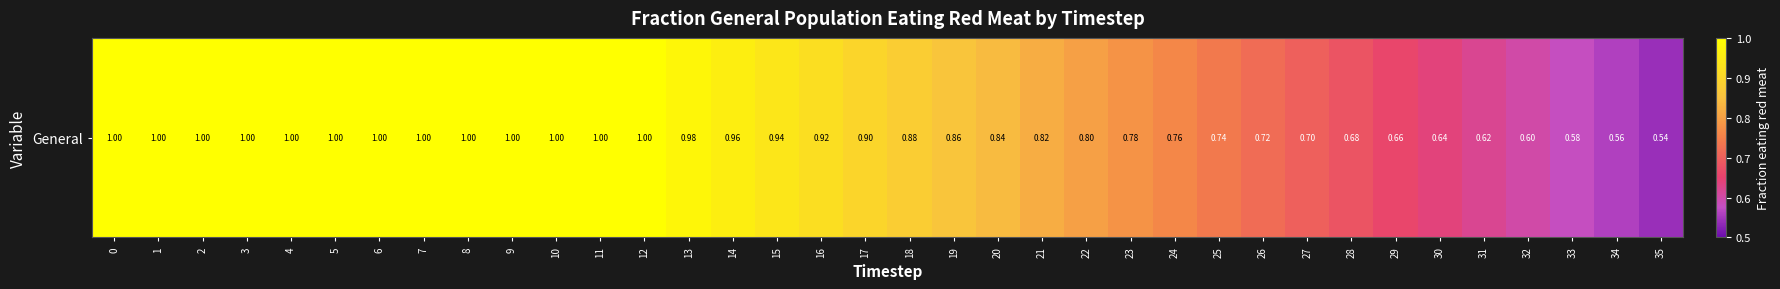

The value at 21 is 0.8. True or false?

True